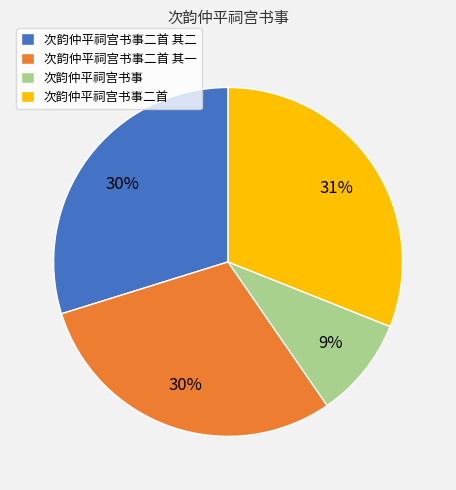

True or false: 次韵仲平祠宫书事 accounts for 9% of the total.

True